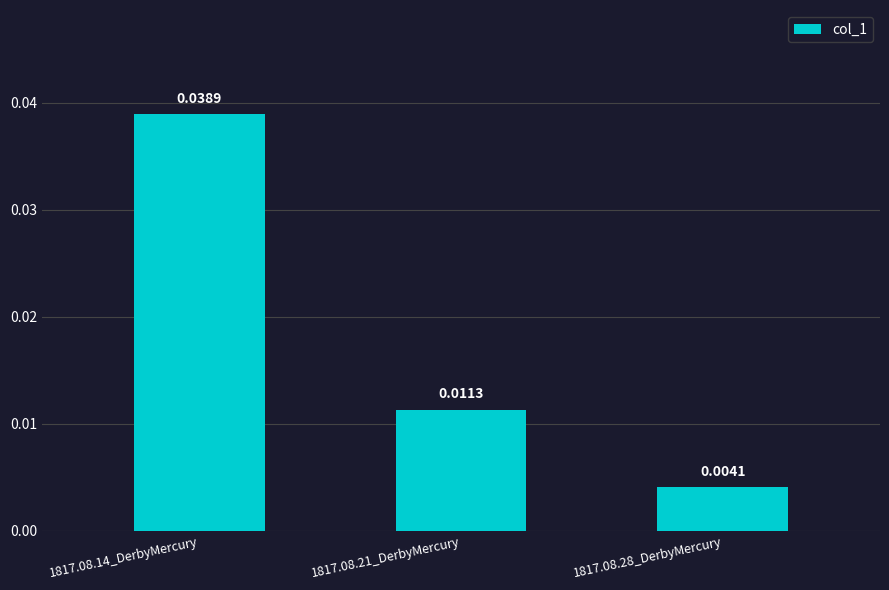

Between 1817.08.21_DerbyMercury and 1817.08.14_DerbyMercury, which is larger?

1817.08.14_DerbyMercury